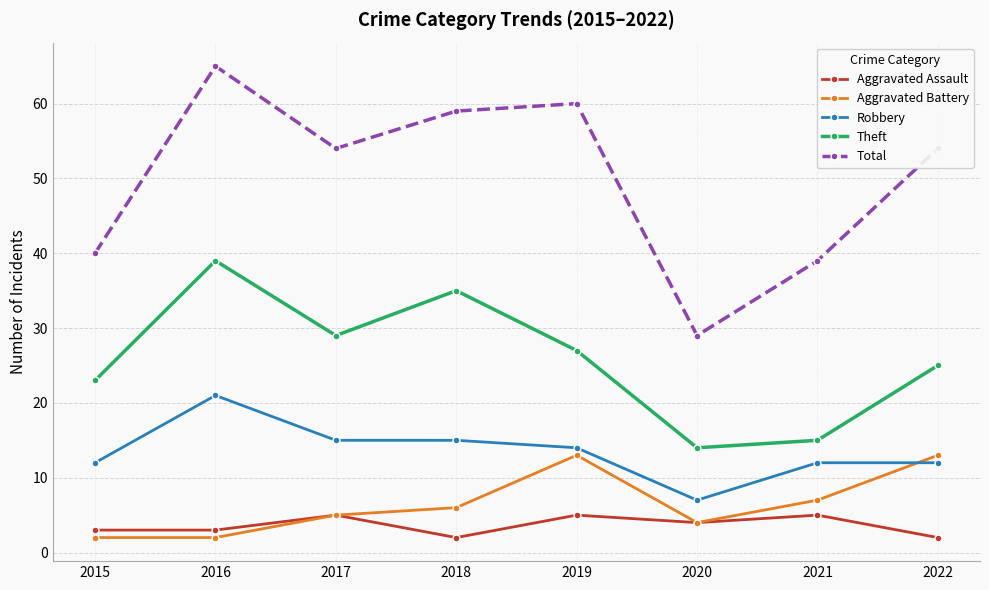

The value of Robbery at 2022 is 18. True or false?

False